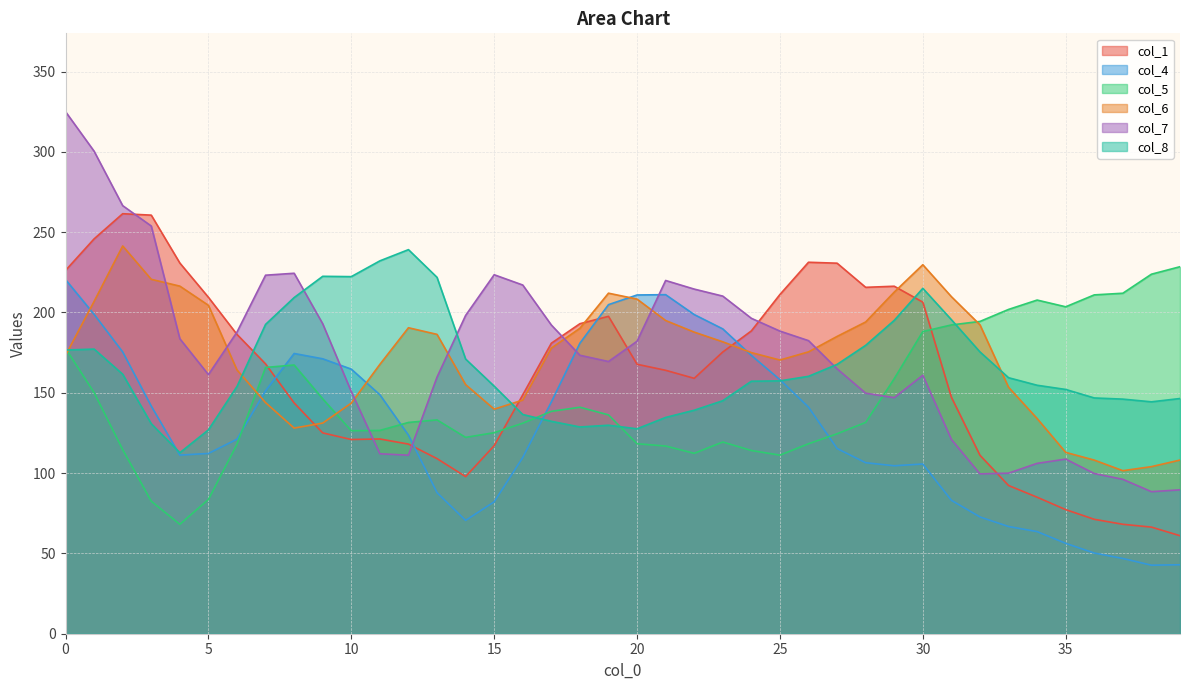

Count the number of data series in this chart.

6